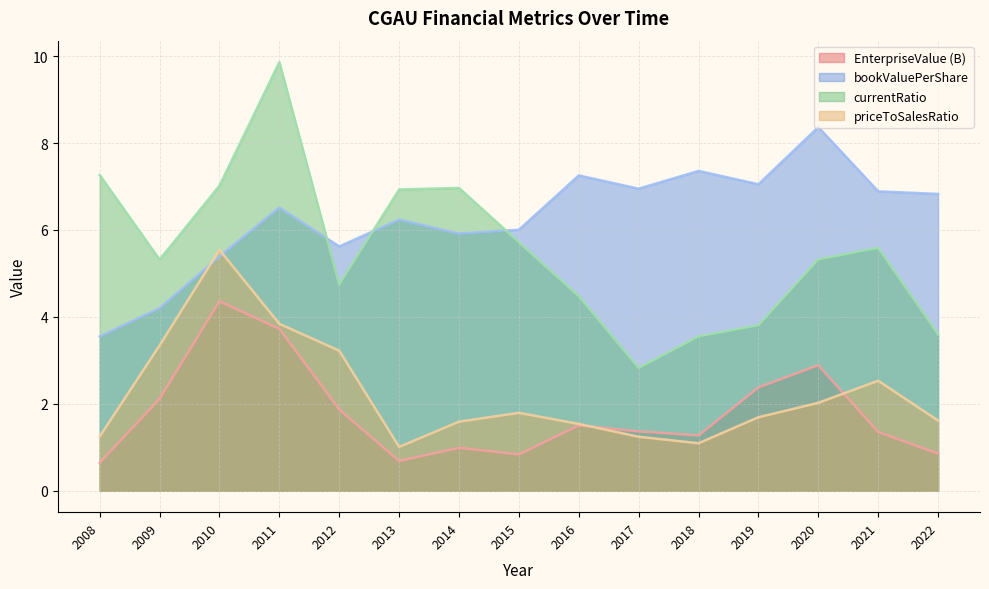

Rank the categories by bookValuePerShare value from highest to lowest.

2020, 2018, 2016, 2019, 2017, 2021, 2022, 2011, 2013, 2015, 2014, 2012, 2010, 2009, 2008